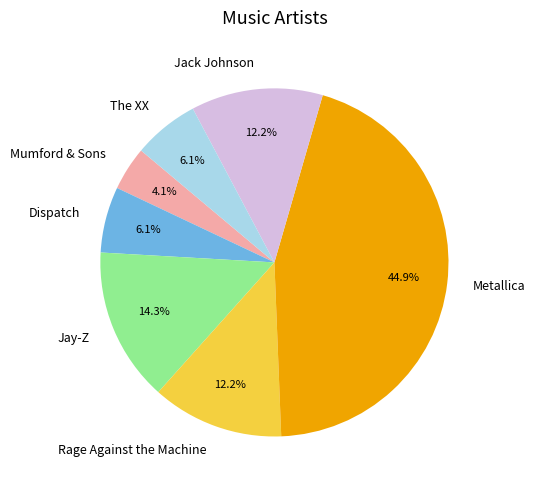

The Jack Johnson slice represents 12% of the pie. True or false?

True